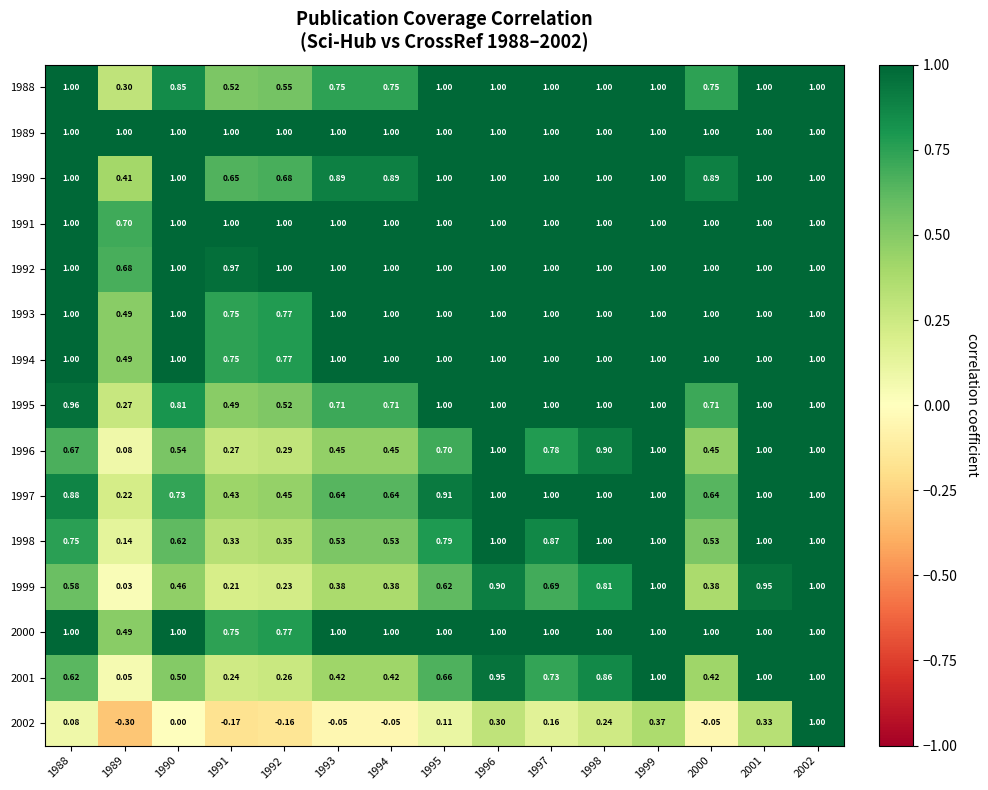

How many categories are shown in the chart?

15